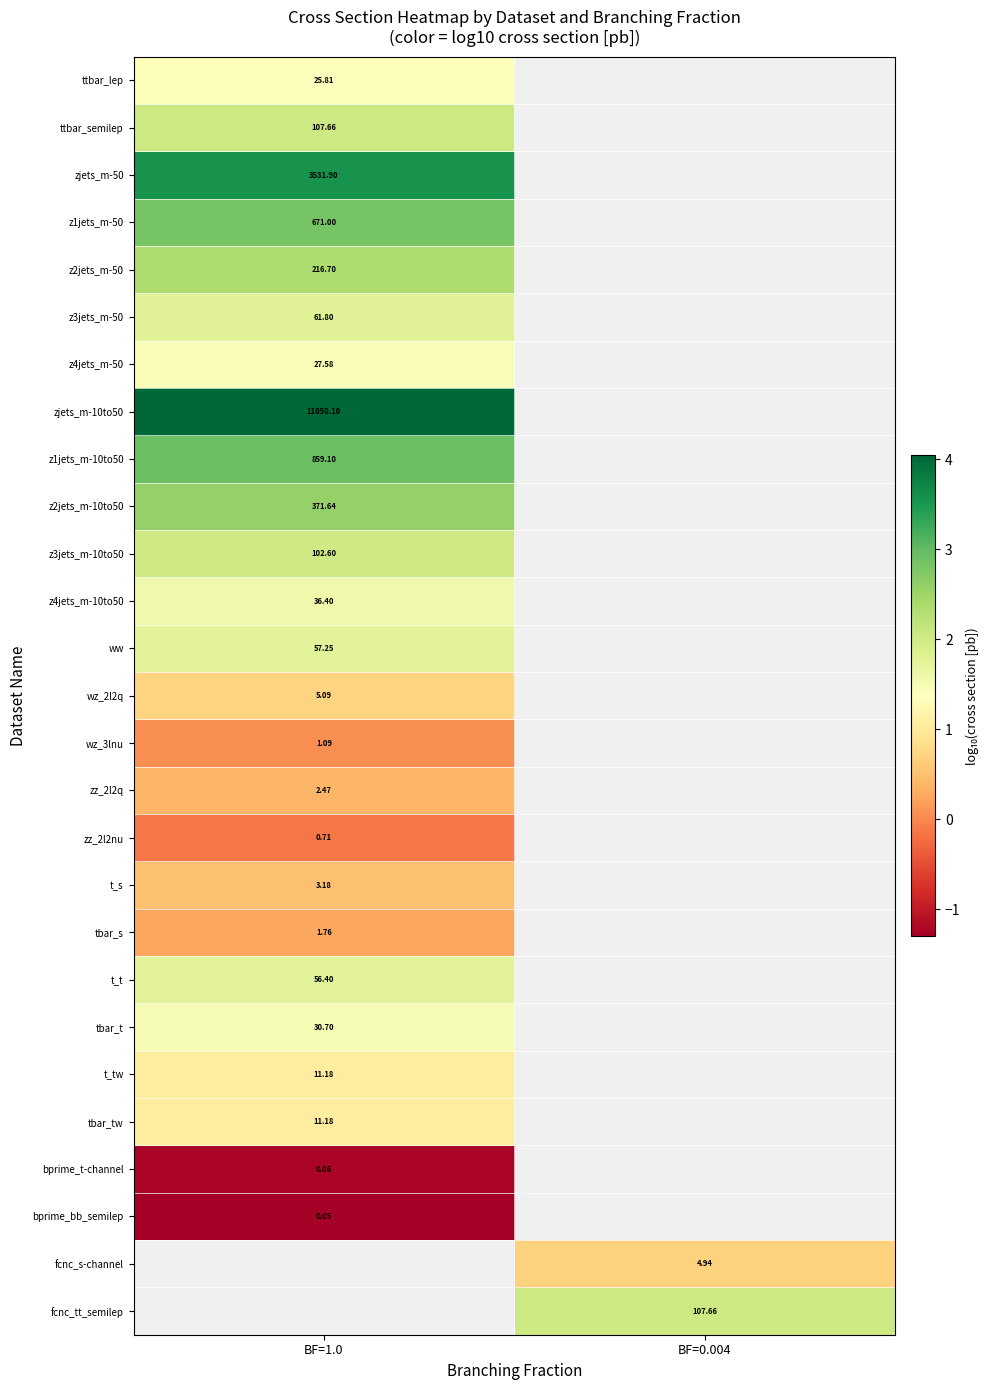

Which label corresponds to the largest value in the chart?

BF=1.0